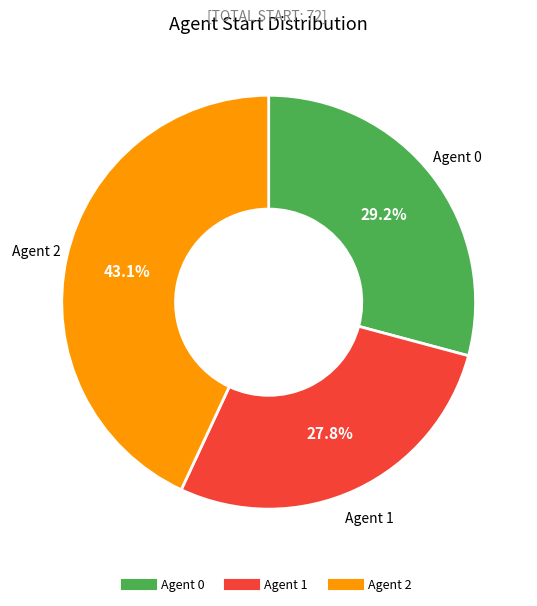

Does any single category account for the majority?

No